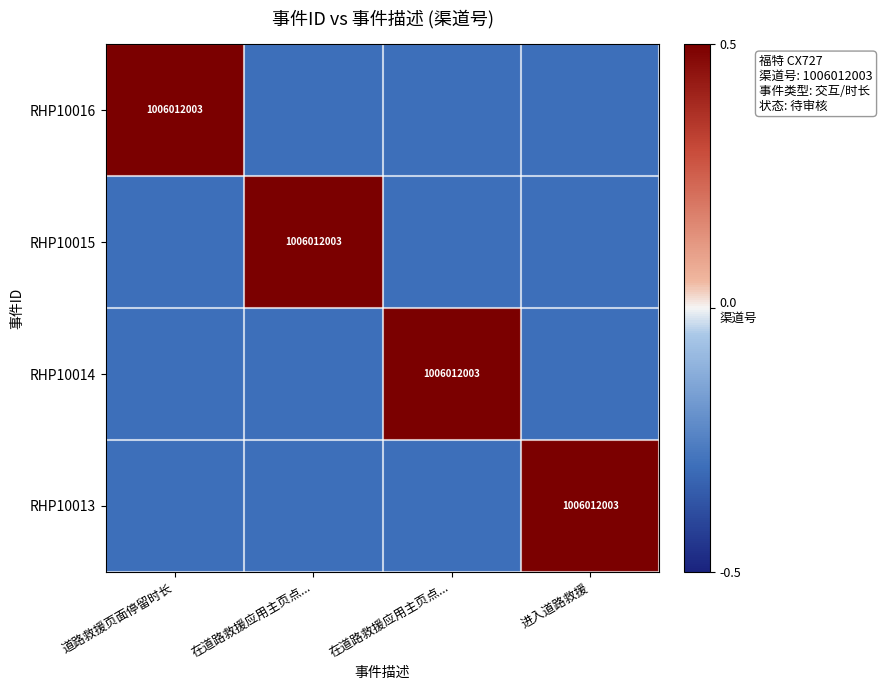

Which series has the largest total across all categories?

RHP10016